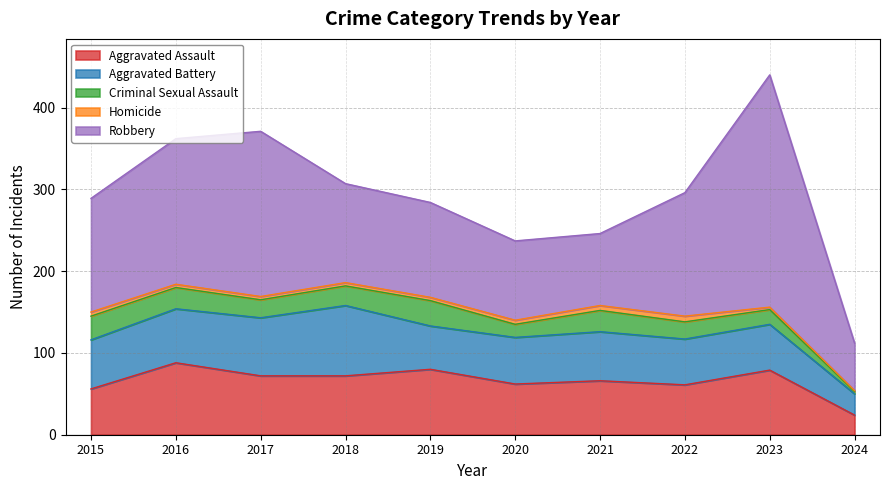

What is the spread (max minus min) of values at 2021?

82